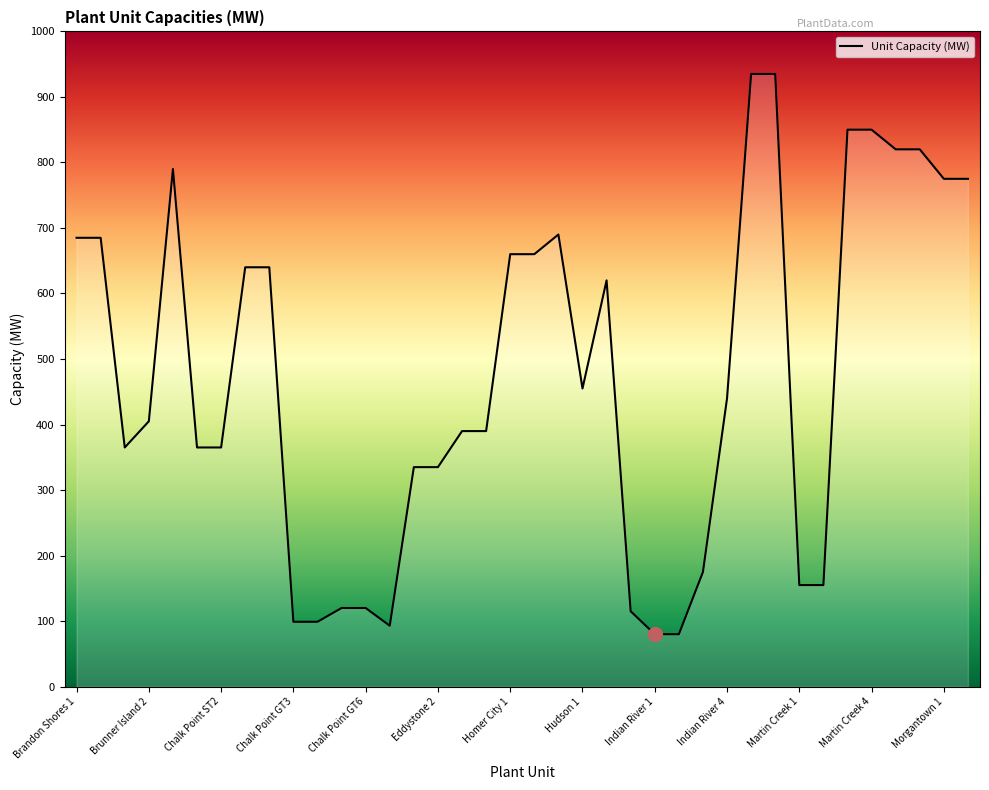

What is the minimum value shown in the chart?

80